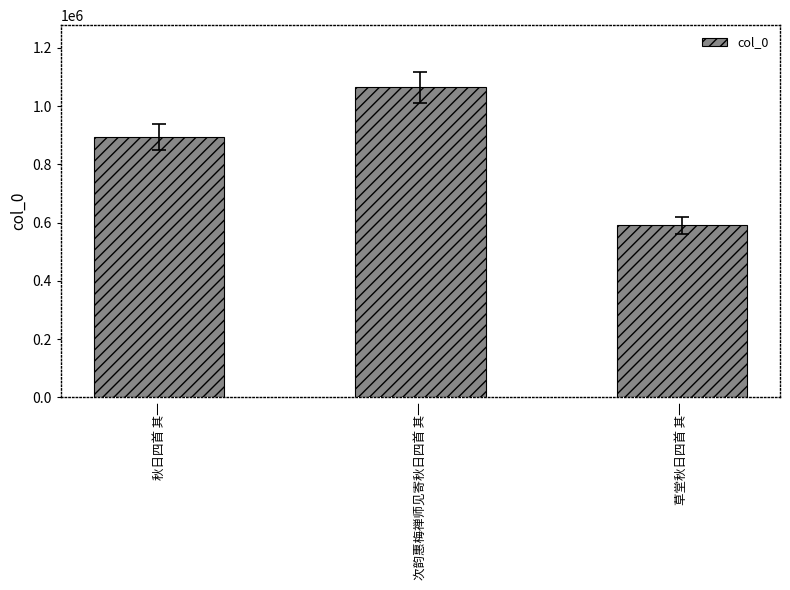

What is the value of the 2nd bar from the left?

1065058